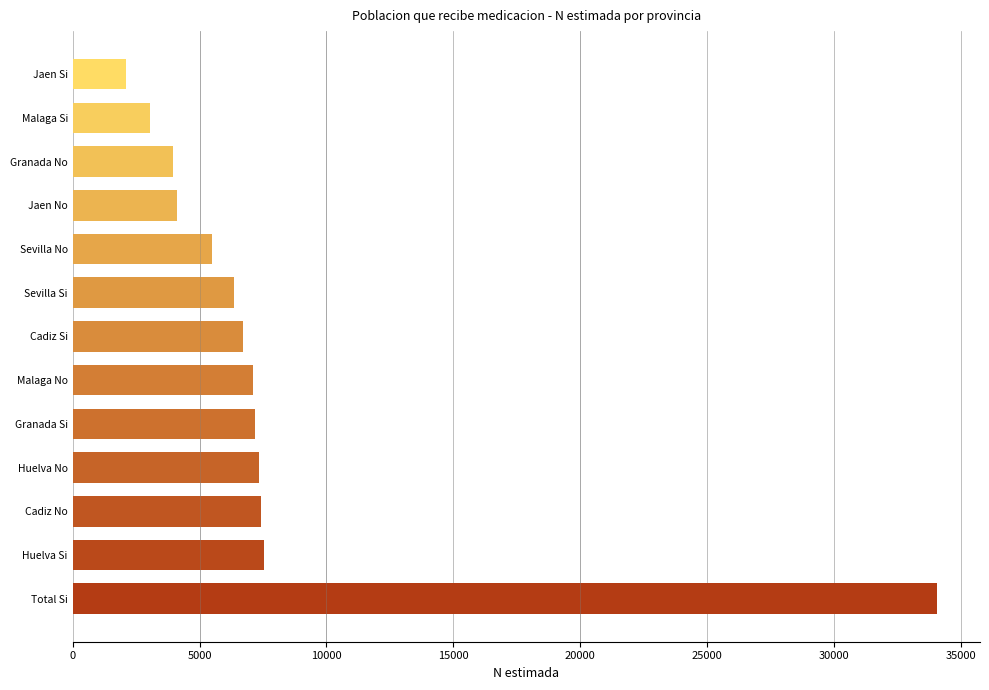

What is the greatest value displayed?

34049